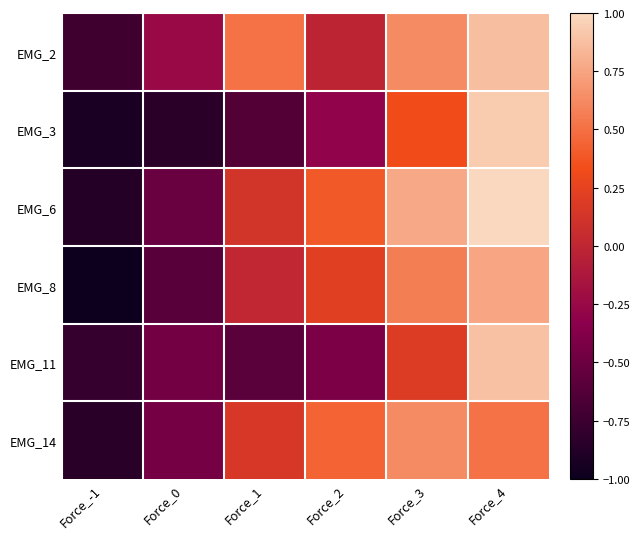

Rank the series at Force_-1 from lowest to highest value.

EMG_8, EMG_3, EMG_6, EMG_14, EMG_11, EMG_2